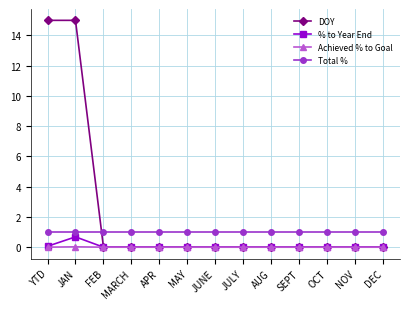

What is the maximum value for % to Year End?

0.7